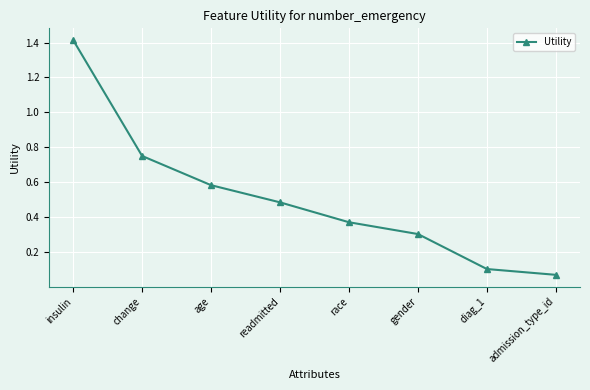

Rank the categories by value from highest to lowest.

insulin, change, age, readmitted, race, gender, diag_1, admission_type_id